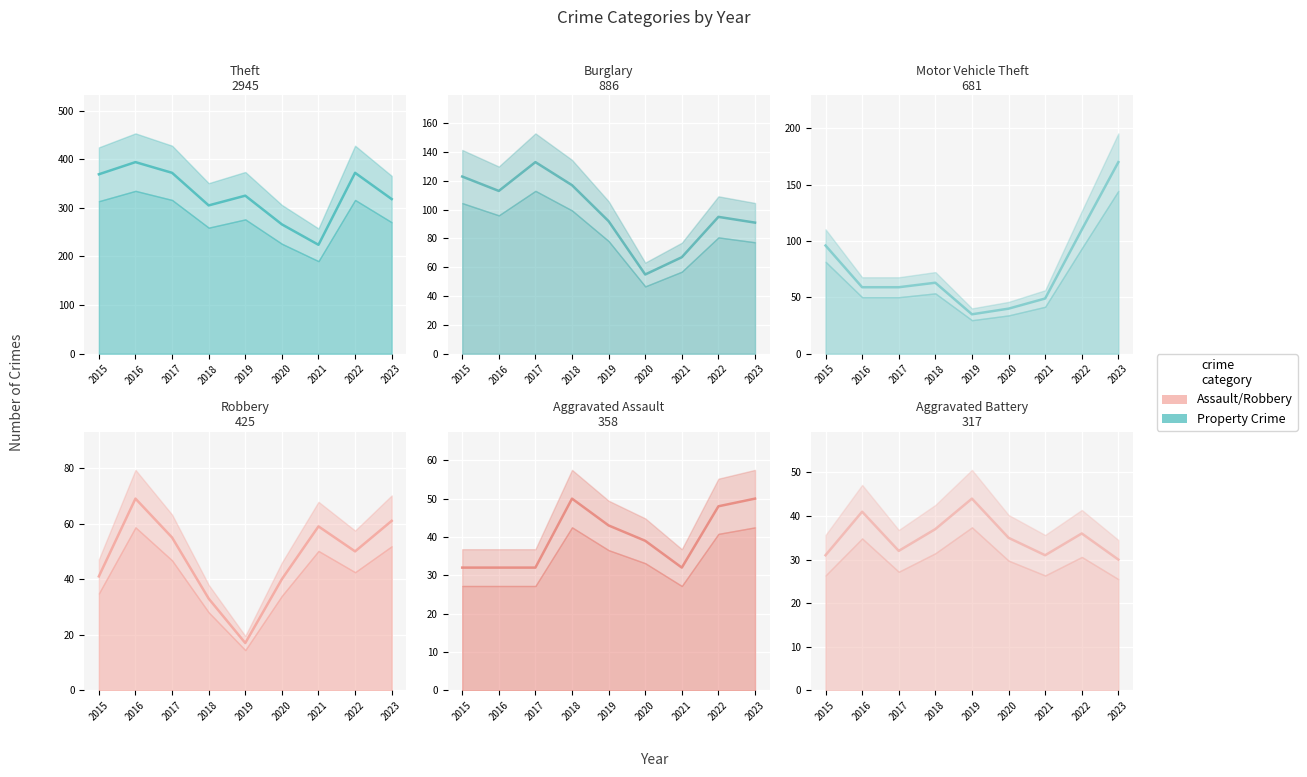

True or false: Burglary and Aggravated Assault intersect in this chart.

False